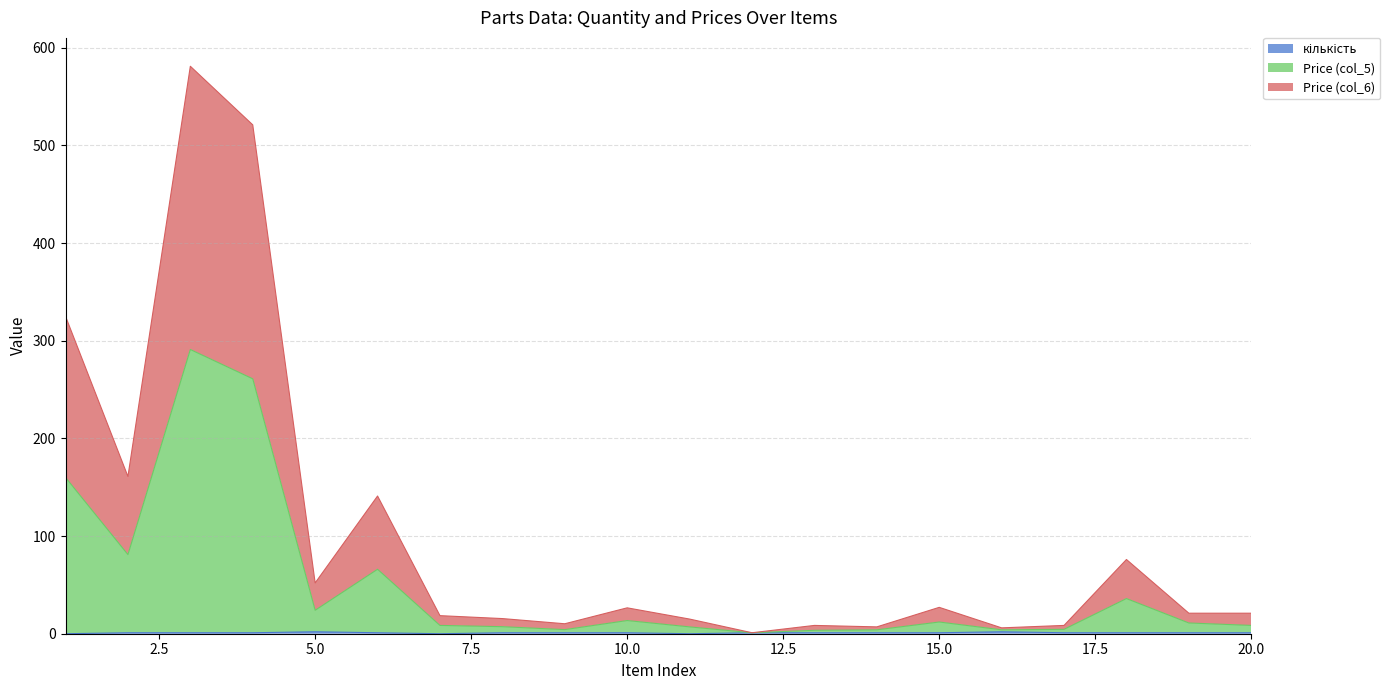

True or false: Price (col_6) and Price (col_5) intersect in this chart.

False